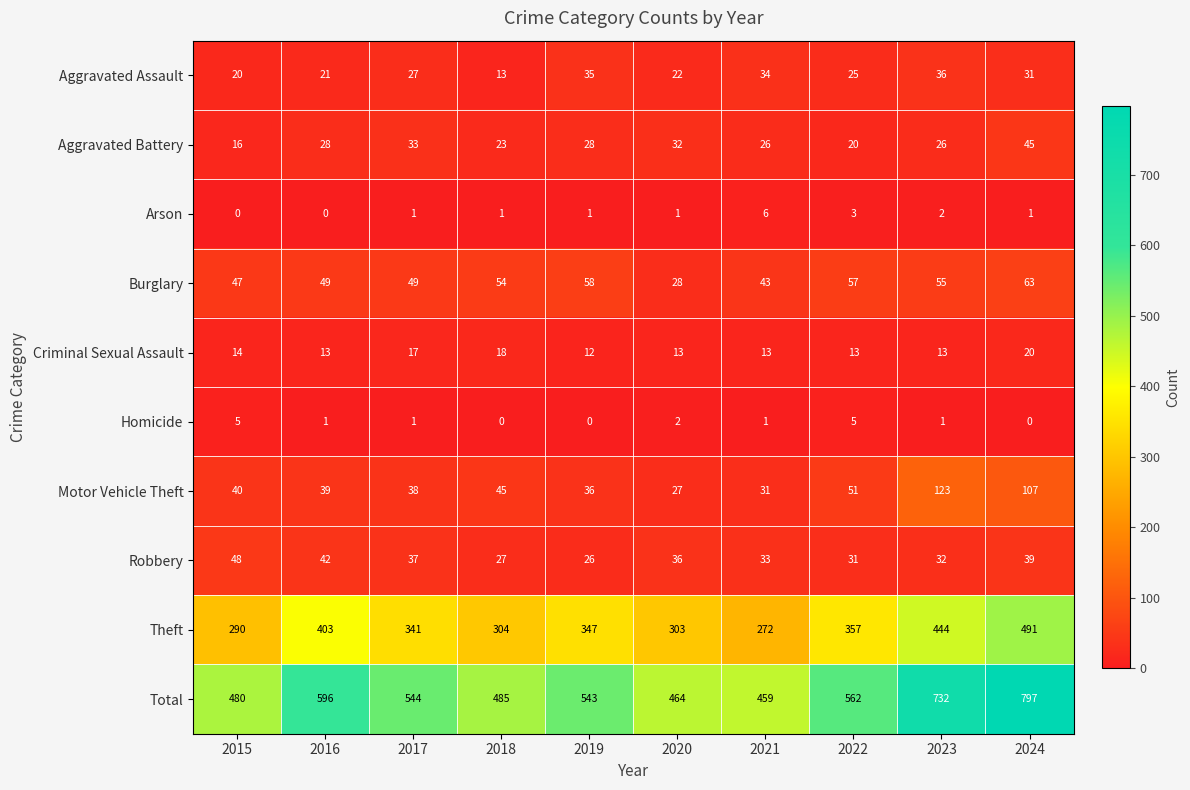

How many distinct data groups are displayed?

10